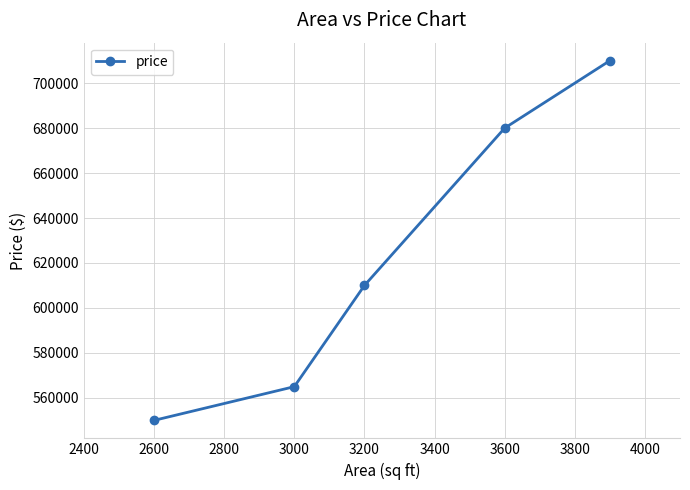

True or false: the data has more than 0 interior local peaks.

False